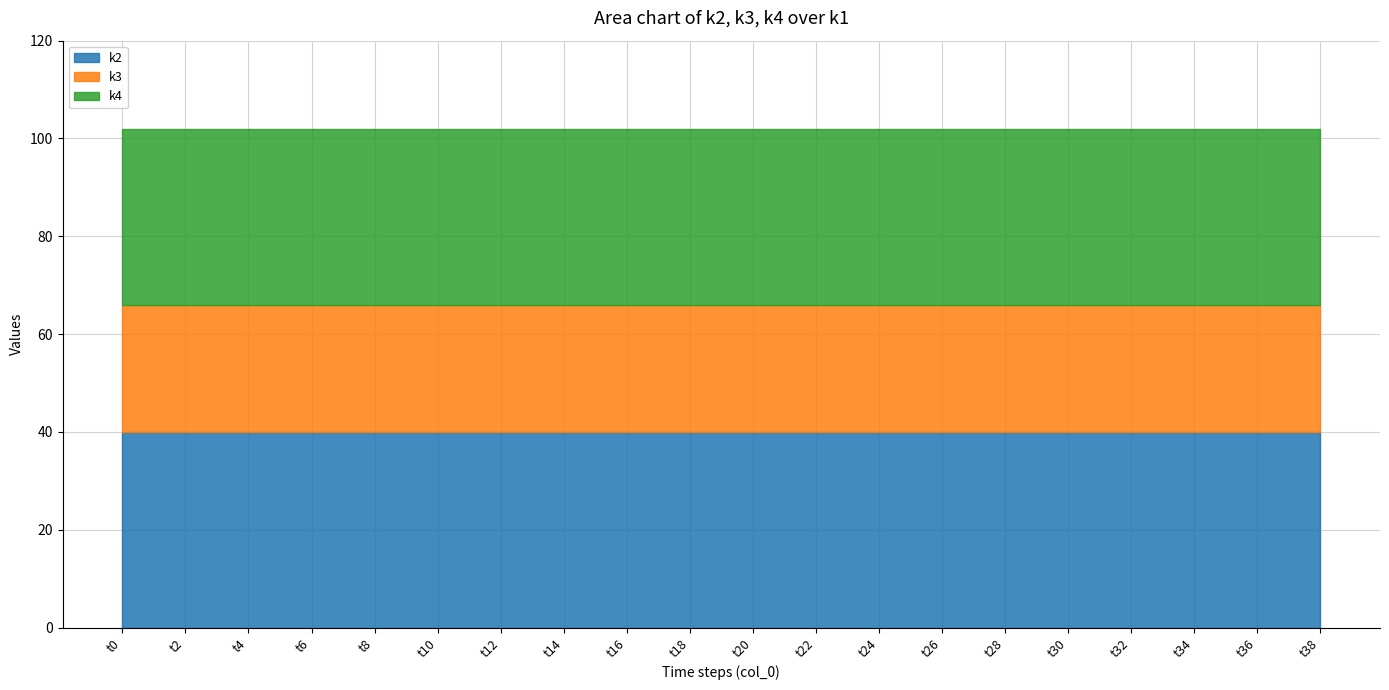

Between t10 and t30, which series saw the biggest shift?

k2